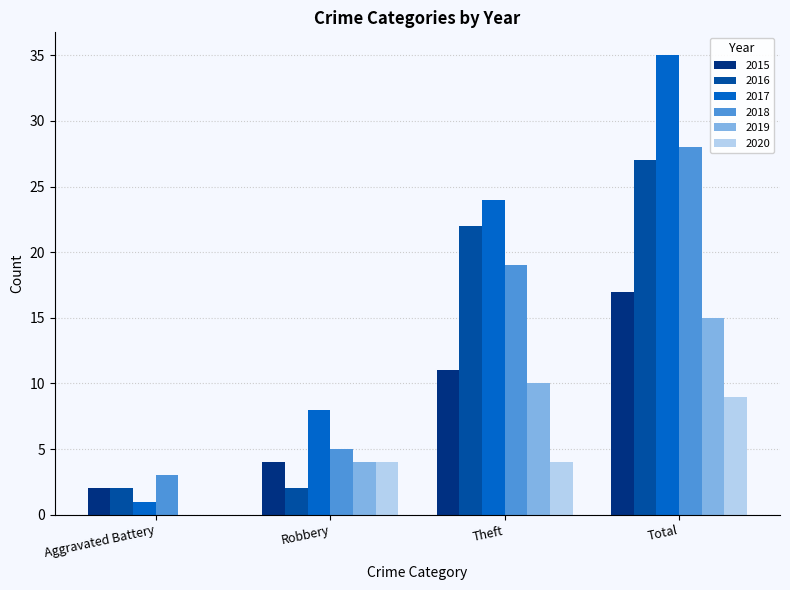

Between Theft and Total, which series saw the biggest shift?

2017